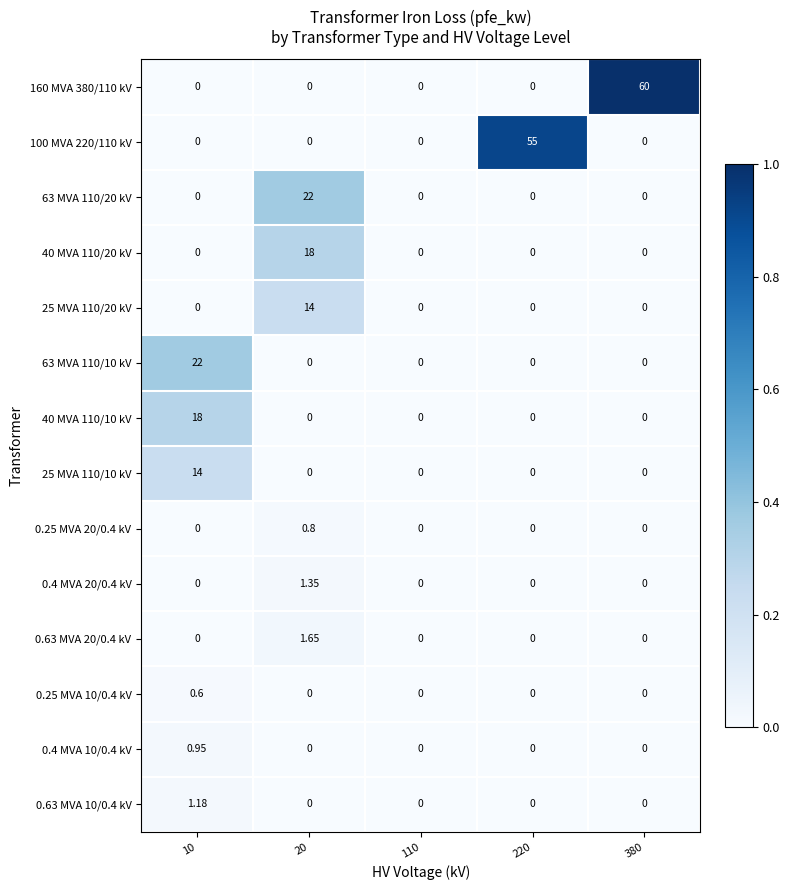

How many values in the 0.63 MVA 10/0.4 kV series exceed 0?

1